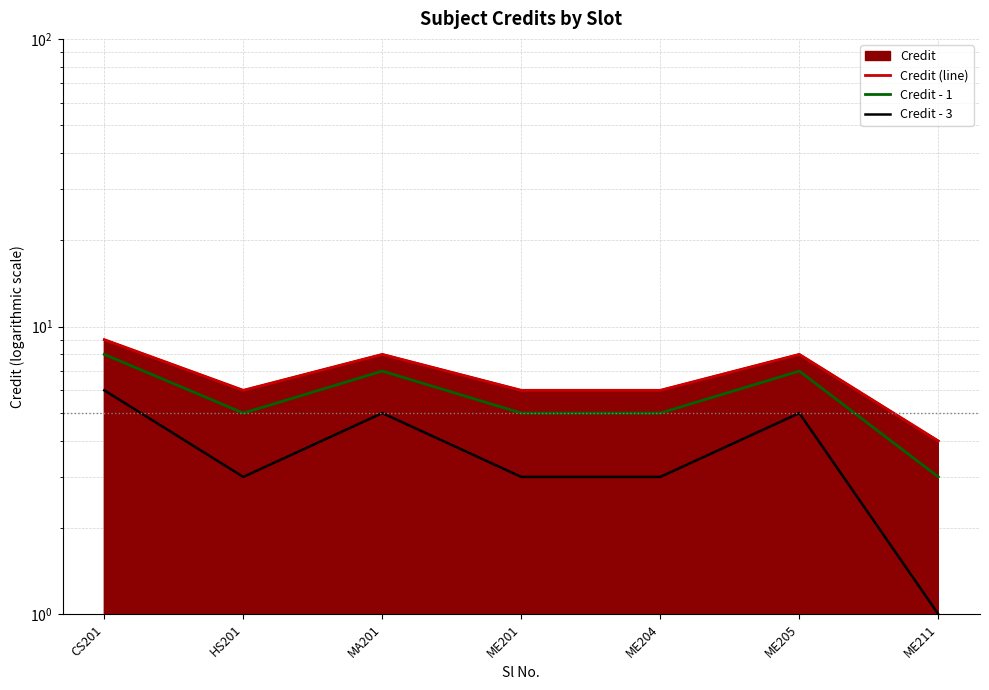

True or false: Credit (line) and Credit - 1 cross at least once.

False